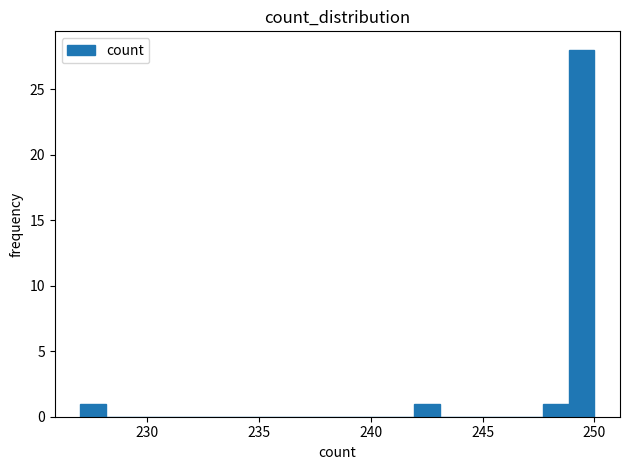

Around what value on the x-axis is the tallest bar? Give the approximate position of its centre, as read against the axis.

249.5